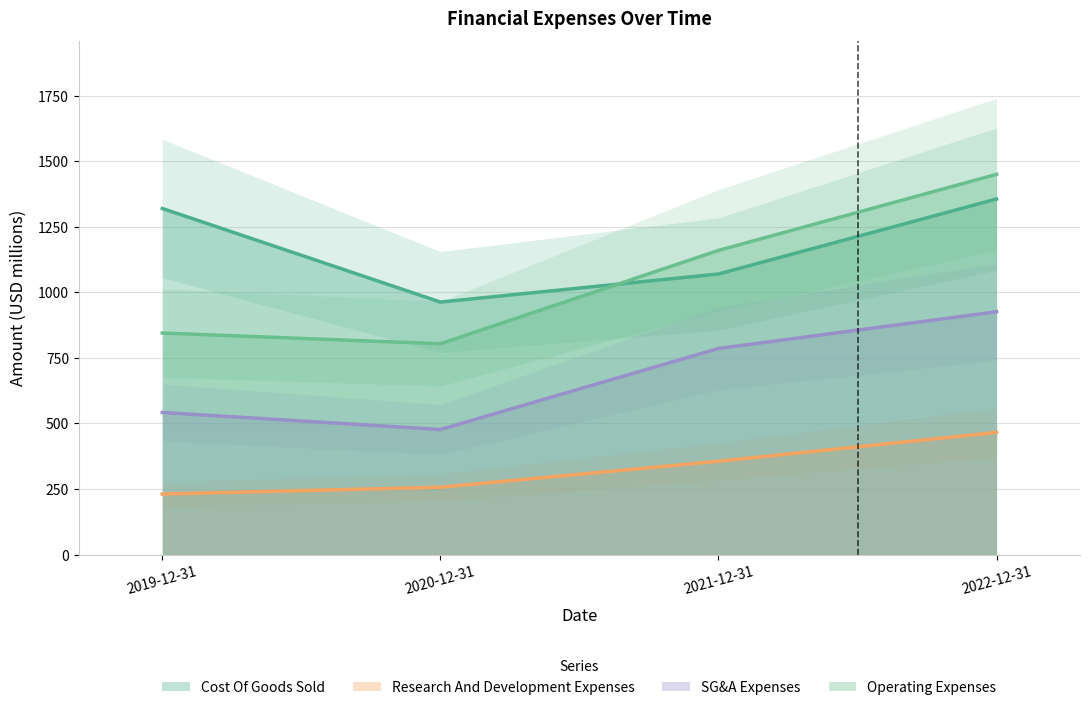

Reading right to left, list all the values displayed in this chart.

Cost Of Goods Sold: 1356	1070	963	1320
Research And Development Expenses: 466	356	257	231
SG&A Expenses: 926	786	477	542
Operating Expenses: 1450	1160	804	845